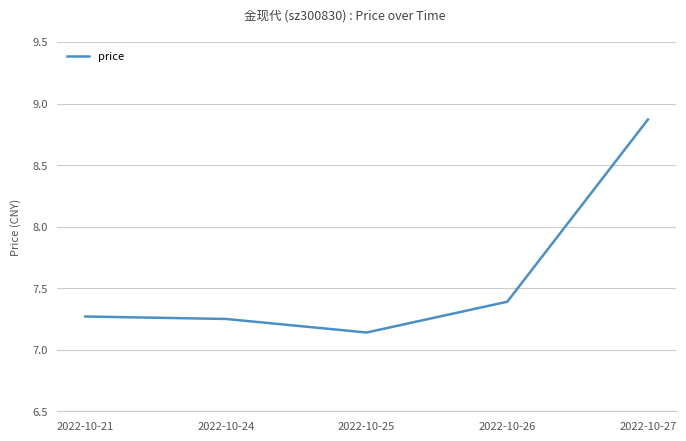

What is the change in value from 2022-10-26 to 2022-10-27?

+1.5